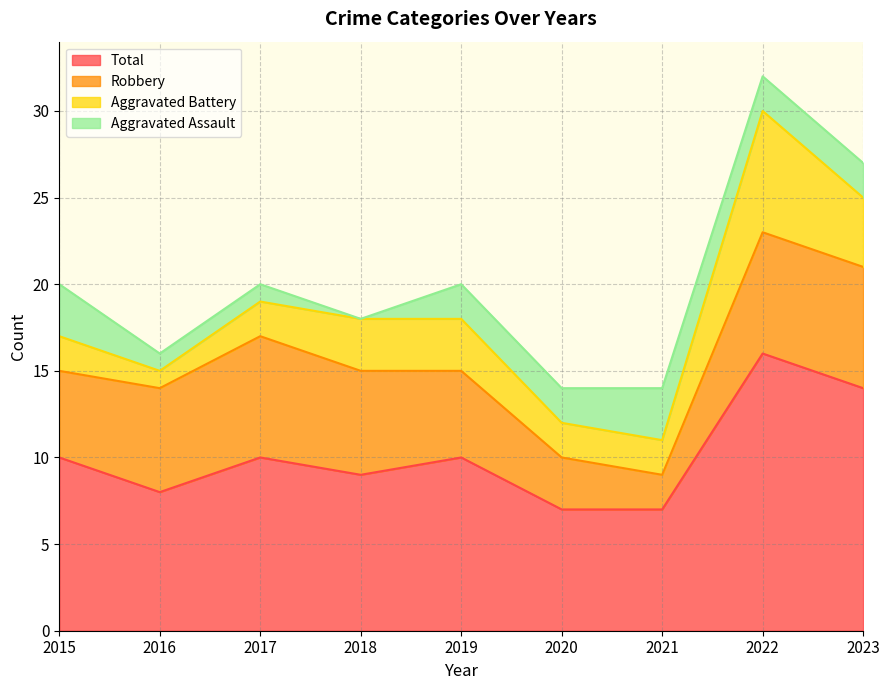

What is the approximate value of Robbery at 2016?

6